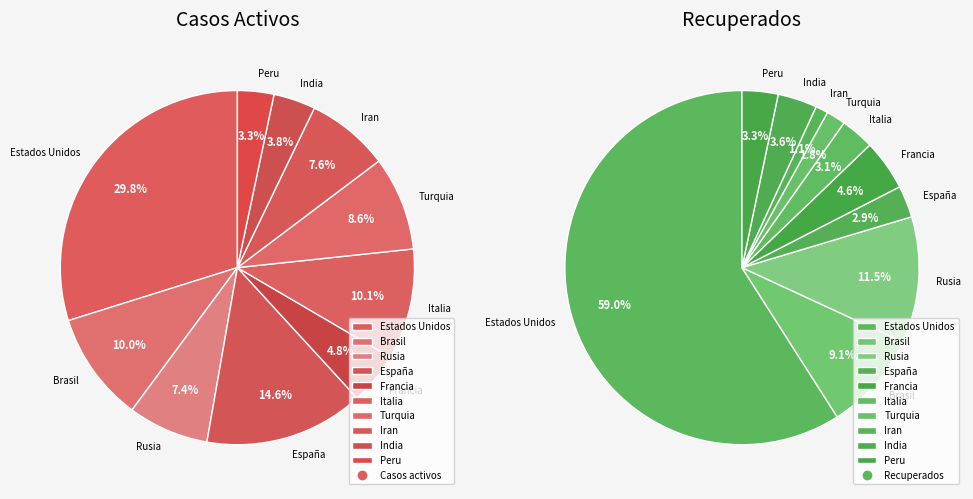

To the nearest percent, what portion does Turquia represent?

2%